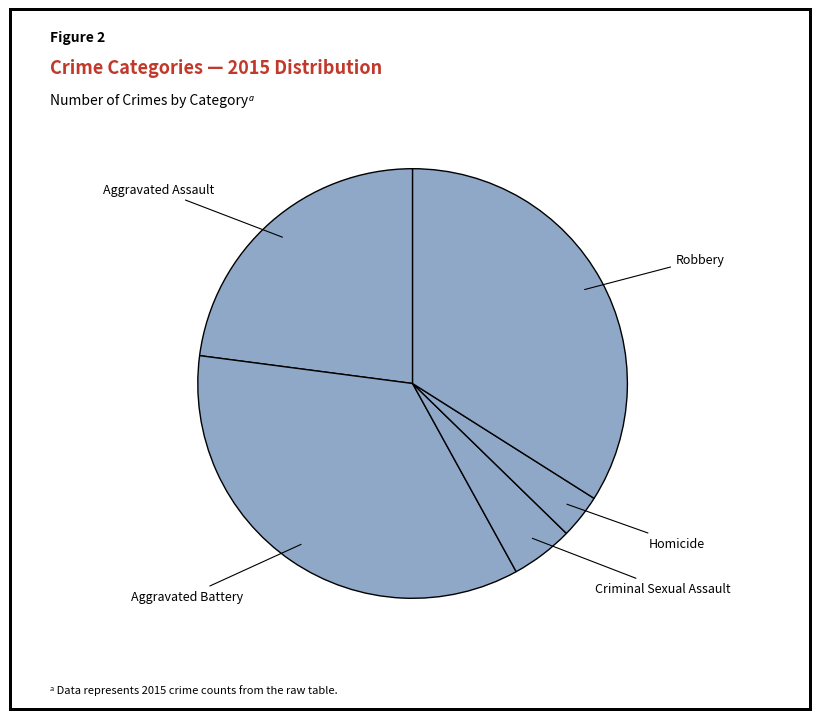

Count the number of slices in the pie.

5